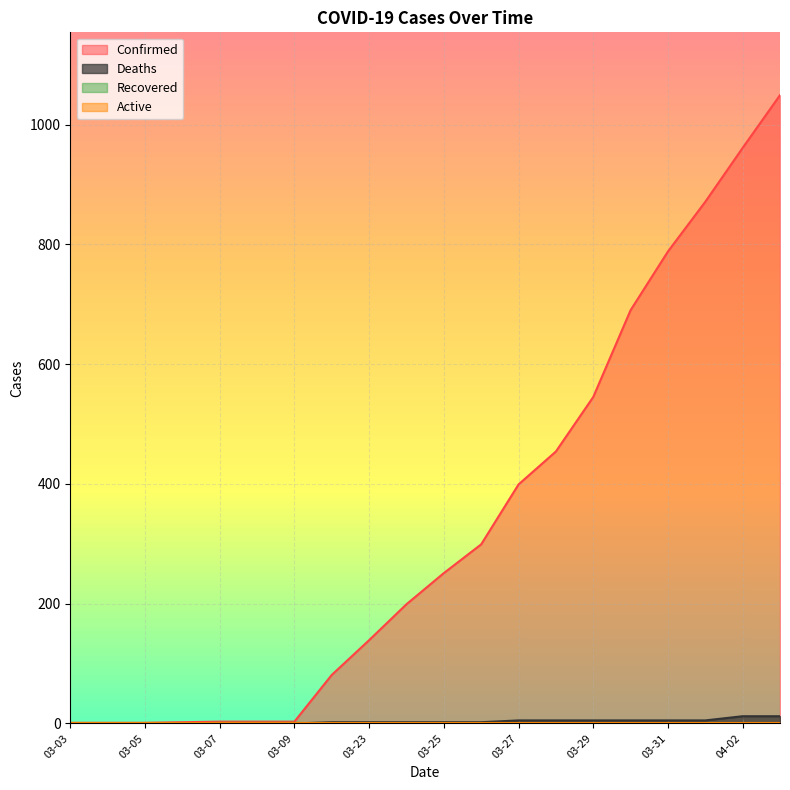

True or false: Confirmed and Deaths intersect in this chart.

False